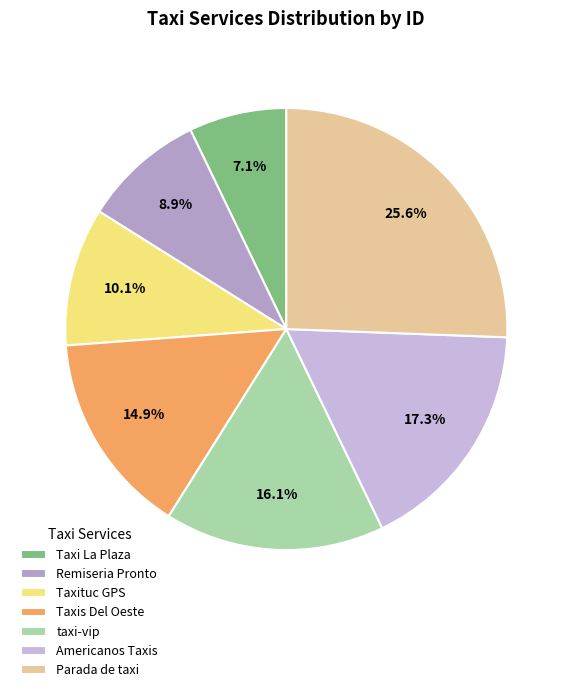

To the nearest percent, what is the average slice percentage?

14%